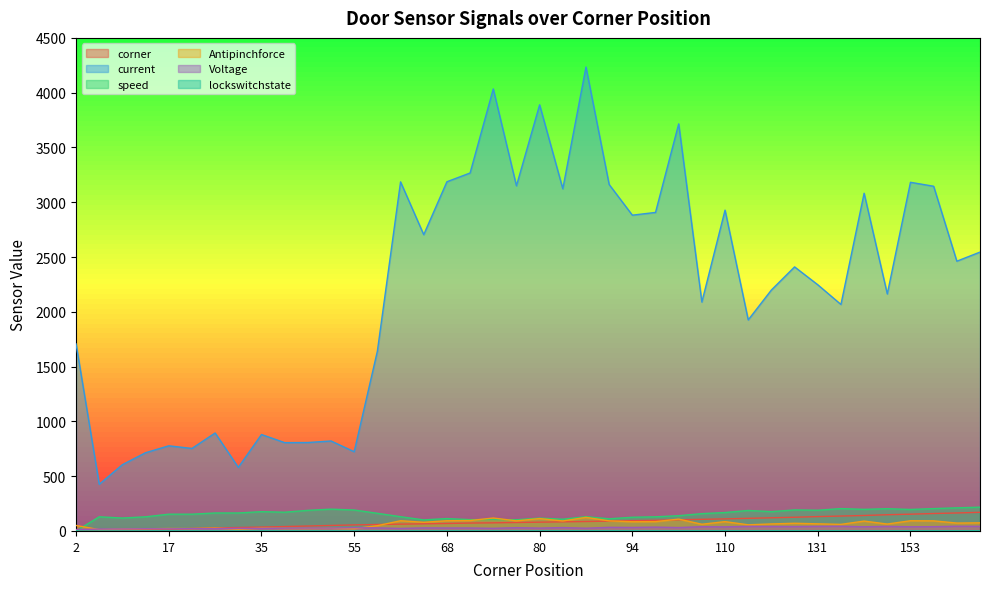

Reading left to right, list all the values displayed in this chart.

corner: 2	6	10	14	17	22	27	31	35	40	45	50	55	59	62	65	68	72	74	77	80	83	86	90	94	97	102	106	110	115	120	125	131	136	141	148	153	159	164	170
current: 1707	426	605	714	777	753	894	580	880	806	807	821	723	1641	3186	2704	3187	3267	4034	3150	3889	3123	4234	3162	2882	2907	3715	2089	2928	1926	2199	2410	2247	2067	3082	2163	3182	3146	2462	2545
speed: 0	129	118	129	153	153	164	164	176	171	188	199	191	161	130	101	113	103	105	102	117	107	130	111	125	129	139	158	168	187	176	192	189	204	197	203	196	204	211	217
Antipinchforce: 50	12	17	20	22	22	26	17	25	23	23	24	21	48	93	79	93	95	118	92	113	91	124	92	84	85	108	61	85	56	64	70	65	60	90	63	93	92	72	74
Voltage: 13	17	18	20	19	21	21	24	23	25	26	26	29	28	23	28	27	27	24	30	26	31	25	33	32	35	31	39	37	42	41	40	42	43	38	42	38	39	43	42
lockswitchstate: 0	0	0	0	0	0	0	0	0	0	0	0	0	0	0	0	0	0	0	0	0	1	1	1	1	1	1	1	1	1	1	1	1	1	1	1	1	1	1	1